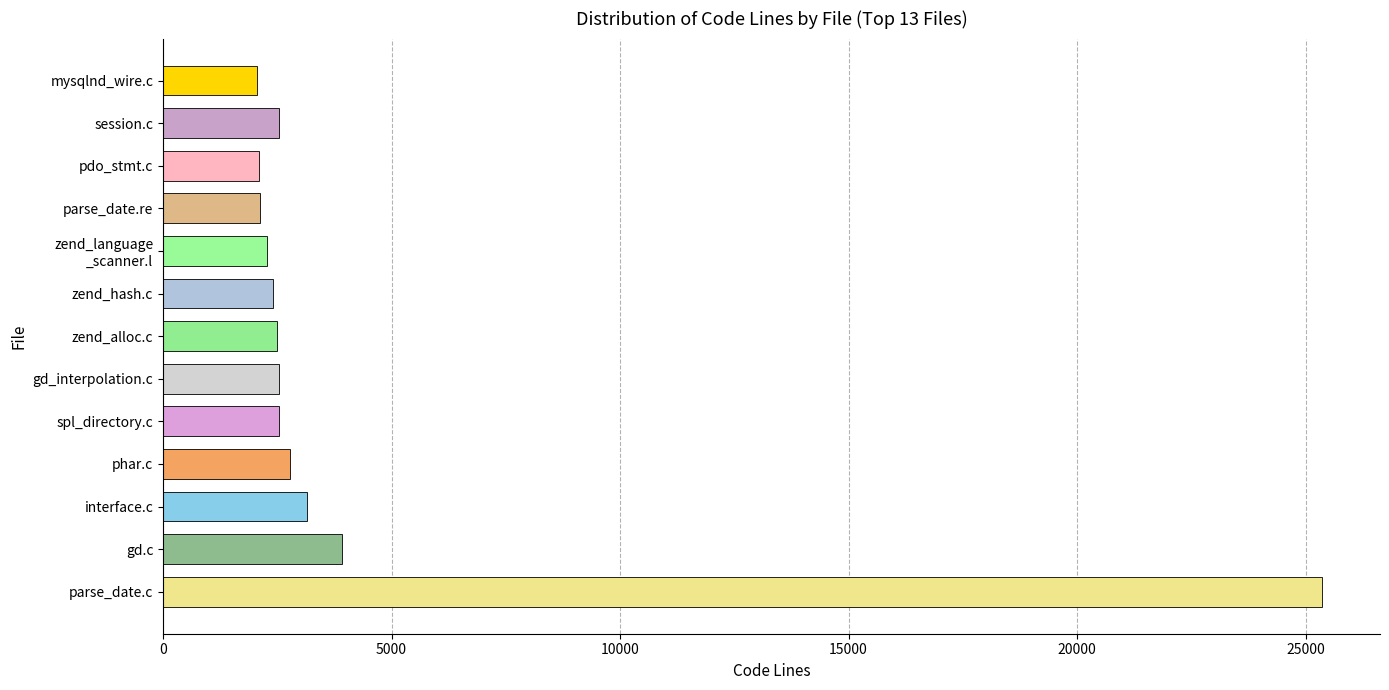

The chart shows a value of 2093 at pdo_stmt.c. True or false?

True